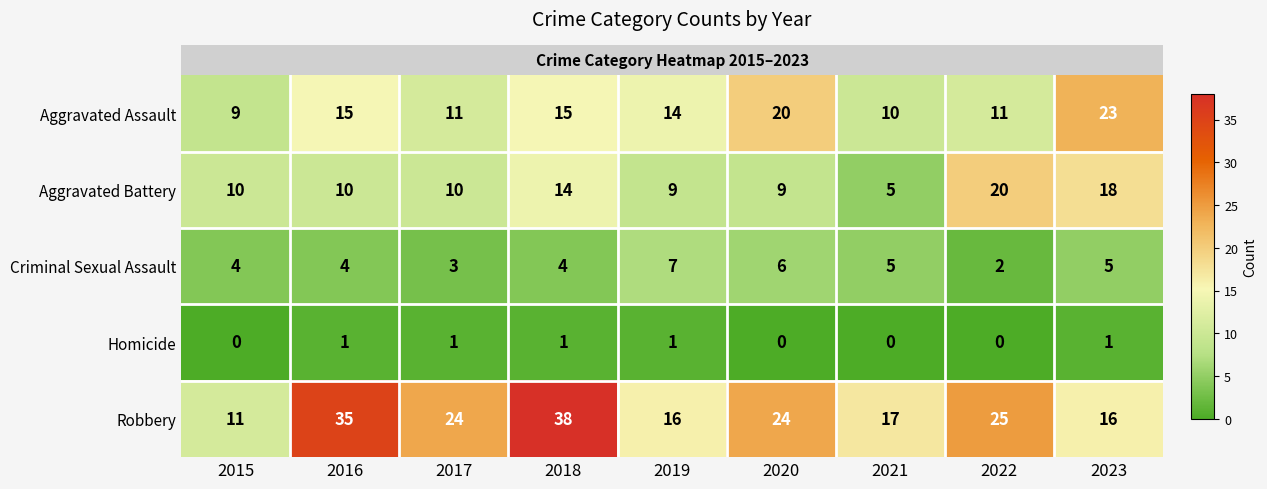

Count the Criminal Sexual Assault values in the range 4 to 5.

5